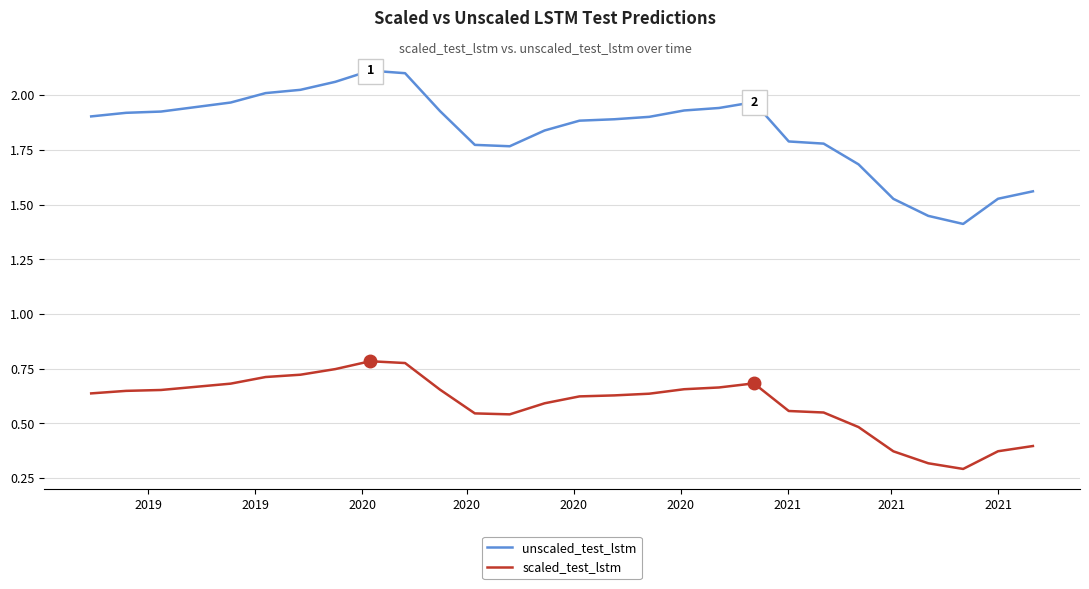

True or false: scaled_test_lstm and unscaled_test_lstm cross at least once.

False